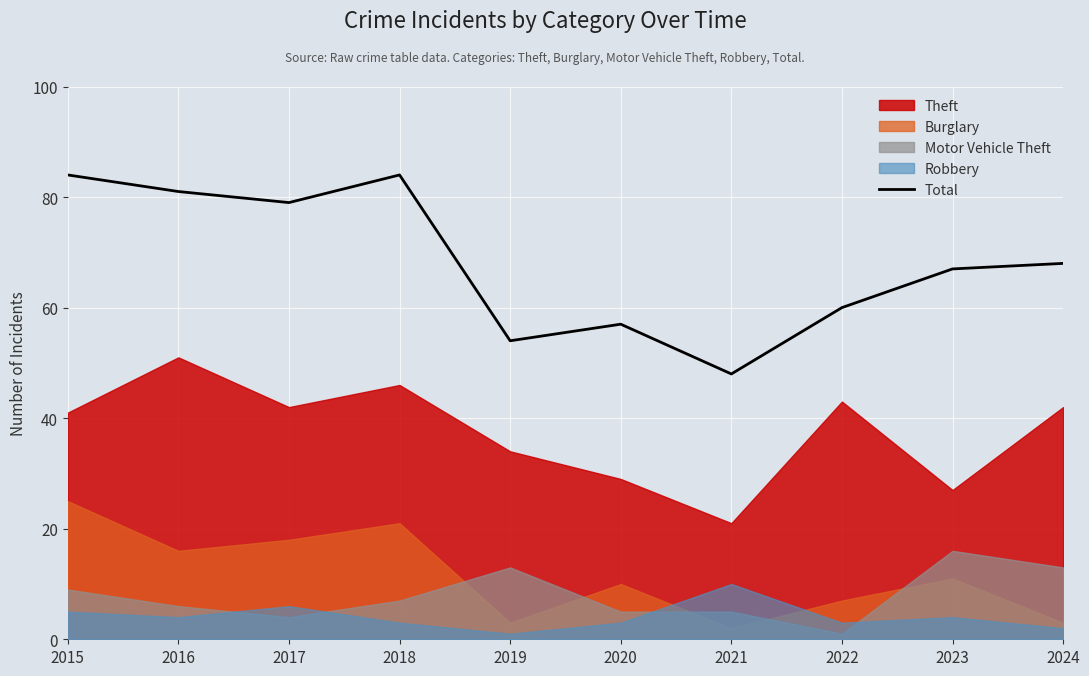

Where is the first local maximum?

2018